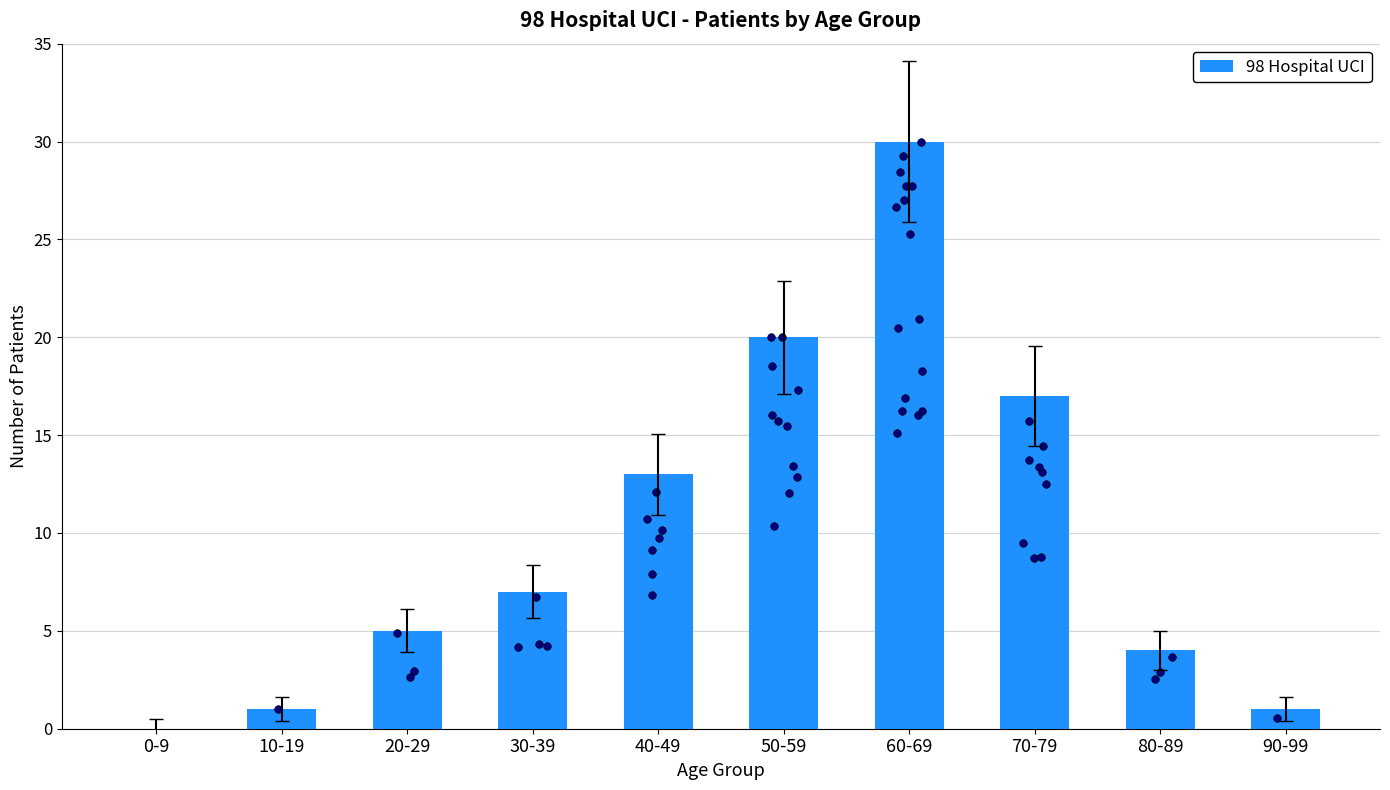

Between 60-69 and 20-29, which is larger?

60-69